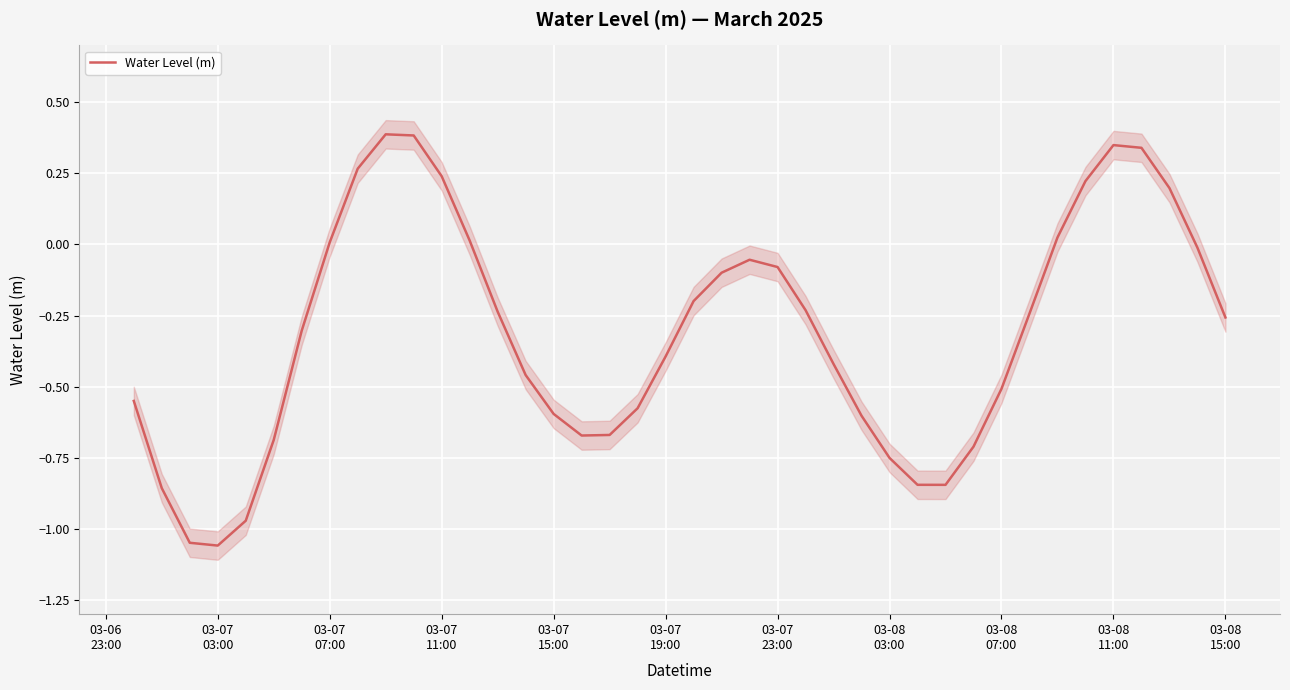

What is the difference between the second highest and minimum values?

1.4